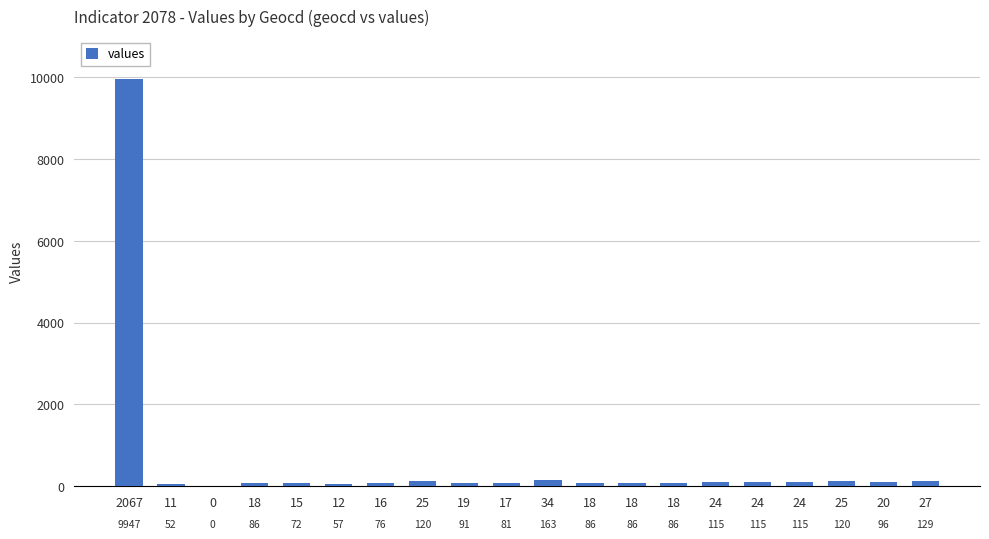

Reading right to left, list all the values displayed in this chart.

27=129	20=96	25=120	24=115	24=115	24=115	18=86	18=86	18=86	34=163	17=81	19=91	25=120	16=76	12=57	15=72	18=86	0=0	11=52	2067=9947